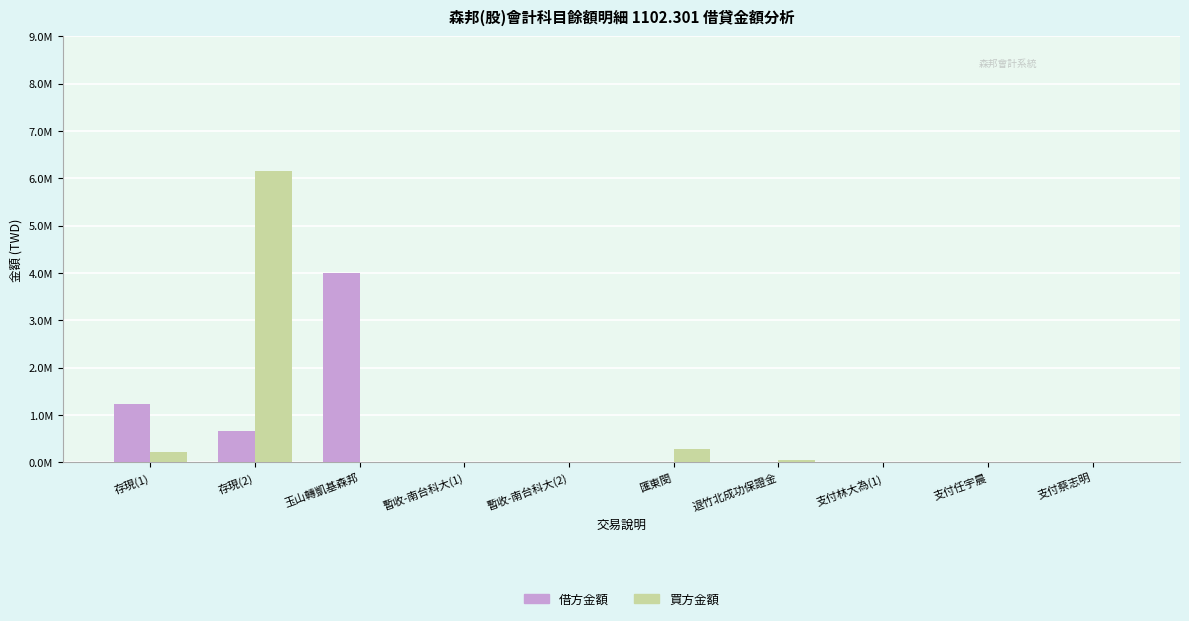

What are all the series names shown in the legend?

借方金額, 買方金額